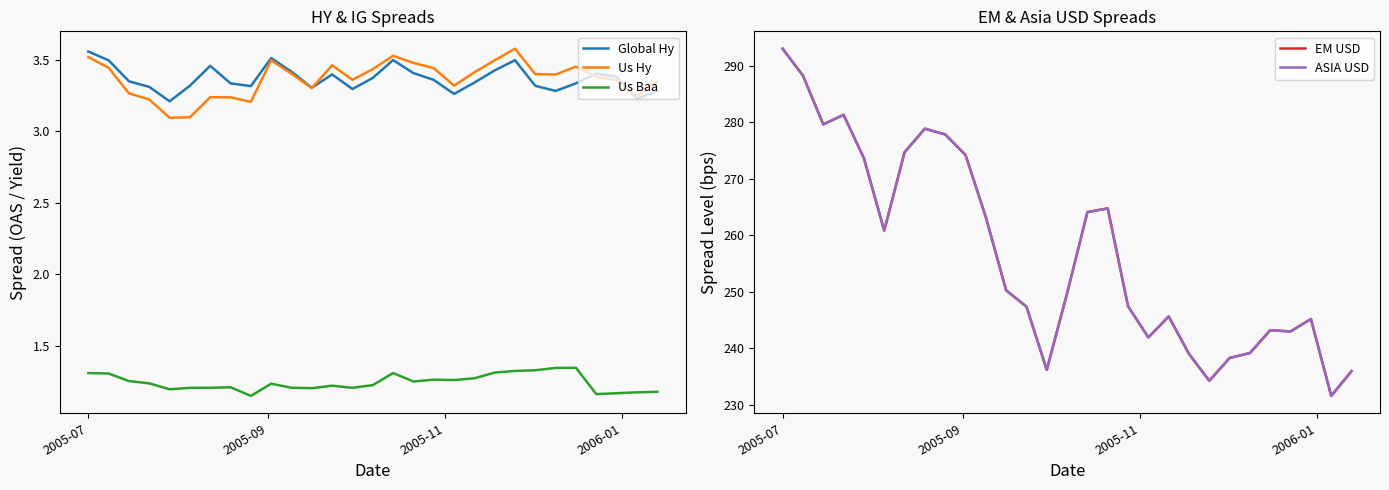

True or false: Us Hy and Us Baa intersect in this chart.

False